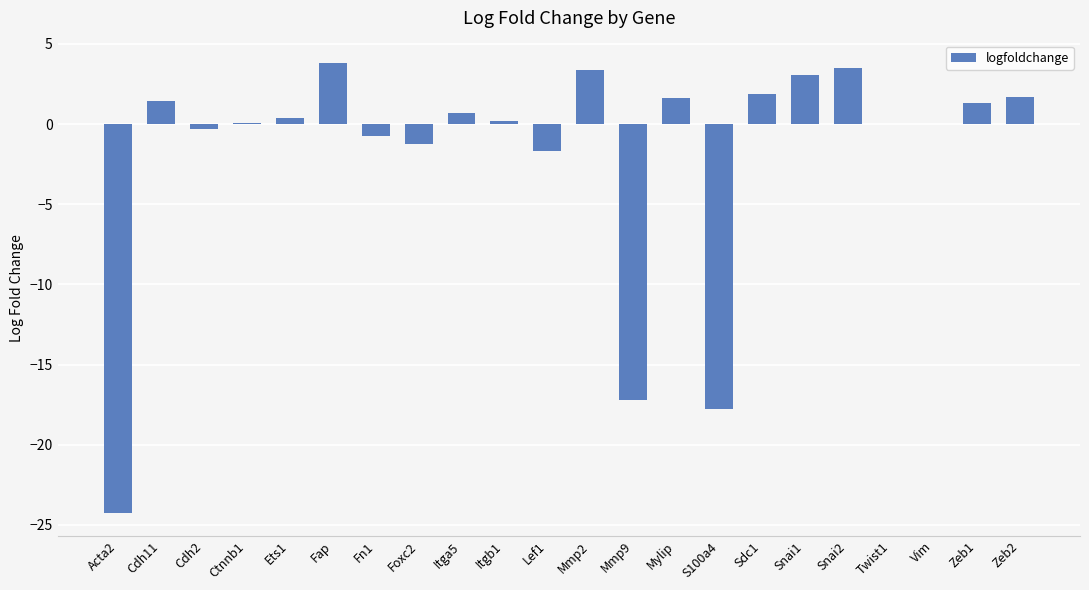

What is the maximum value shown in the chart?

3.8